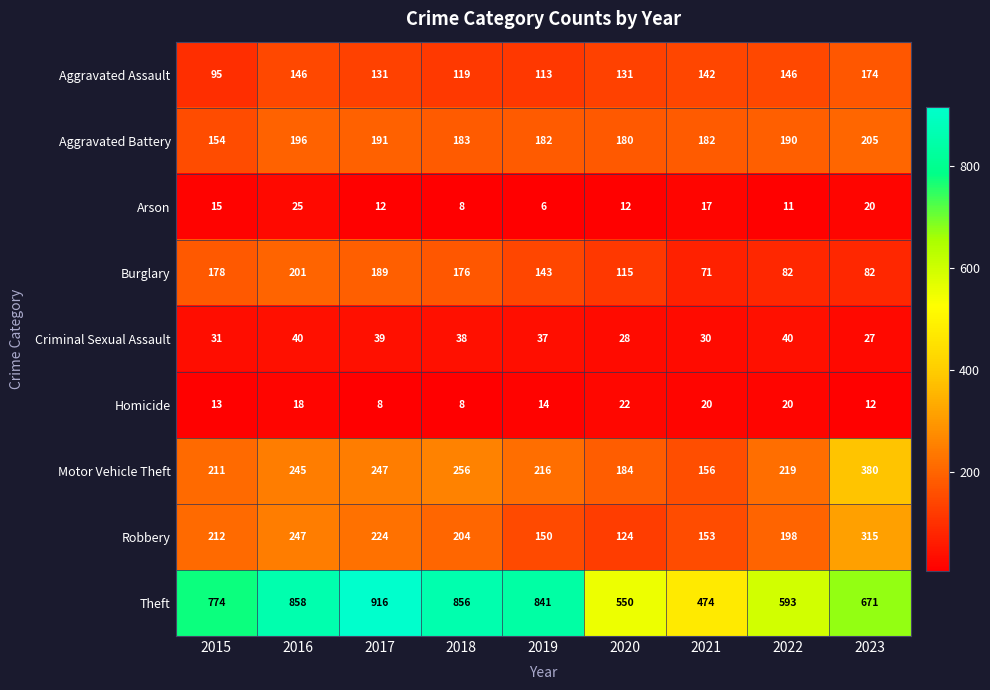

At how many categories does at least one series exceed 243?

9